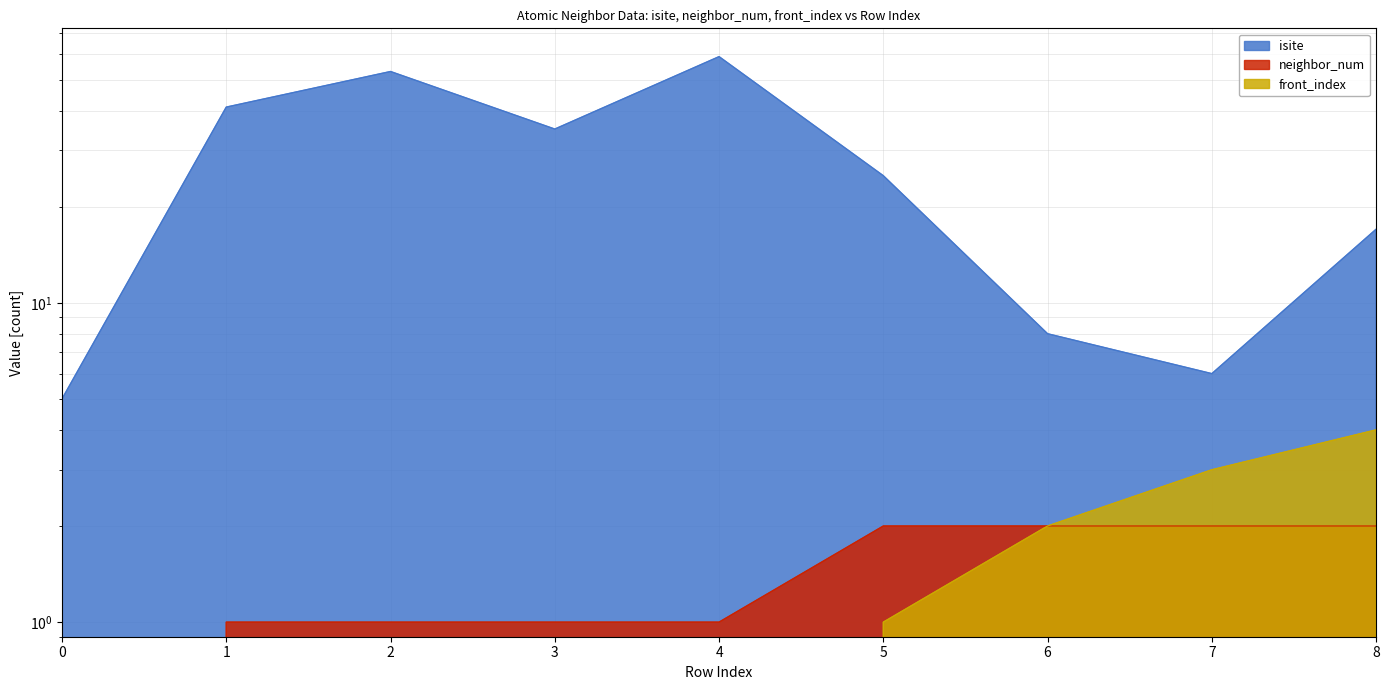

Between 8 and 3, which is larger?

3